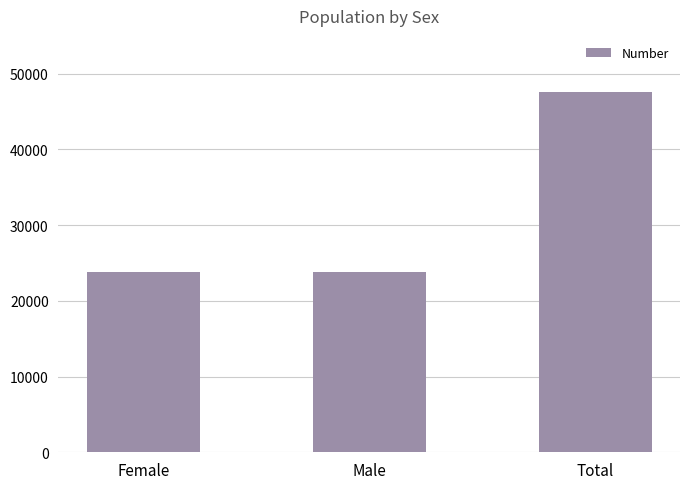

What is the change in value from Male to Total?

+23835